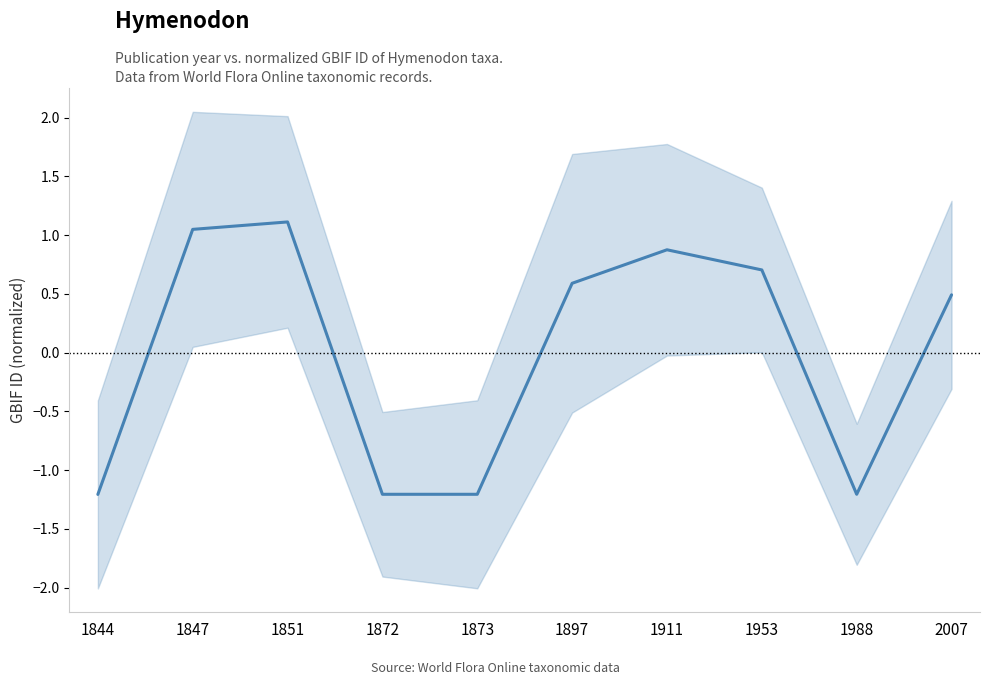

Reading left to right, extract all data points from this chart.

-1.2	1.0	1.1	-1.2	-1.2	0.6	0.9	0.7	-1.2	0.5